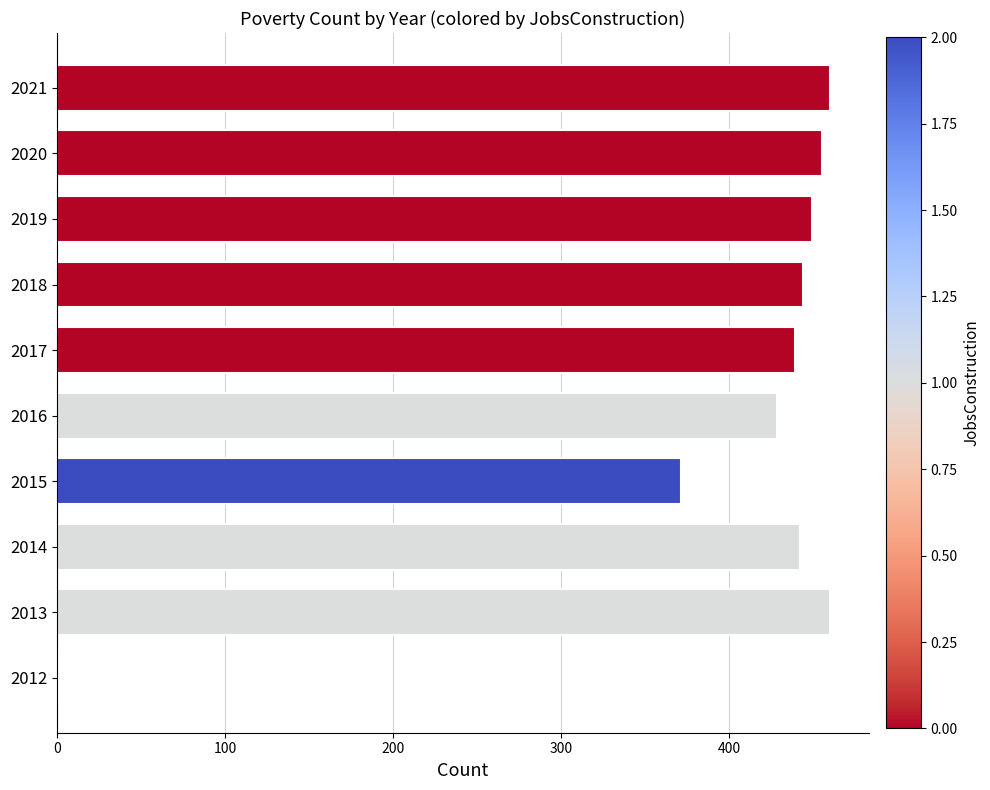

Where is the data nearest to the value 230?

2015